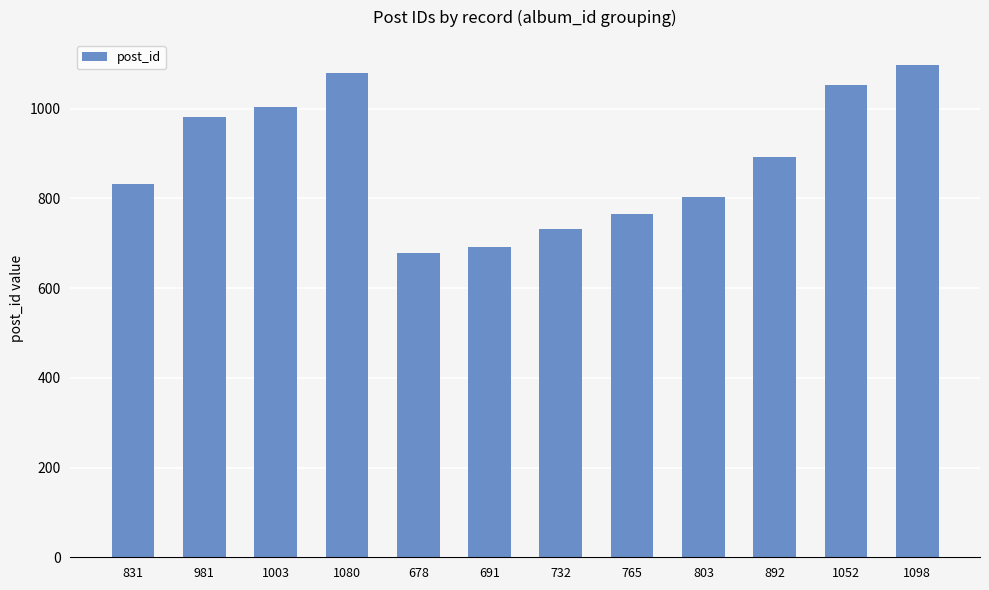

Reading right to left, what are all the values shown in this chart?

1098=1098	1052=1052	892=892	803=803	765=765	732=732	691=691	678=678	1080=1080	1003=1003	981=981	831=831